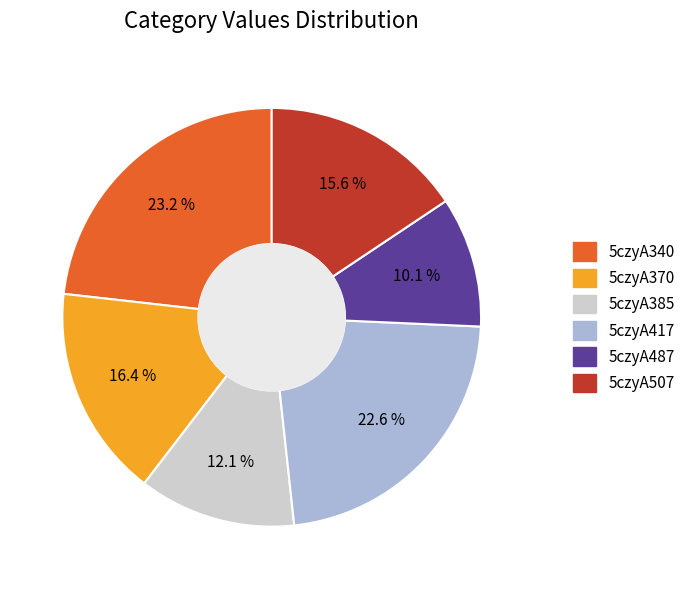

To the nearest percent, what is the combined percentage of 5czyA417 and 5czyA487?

33%